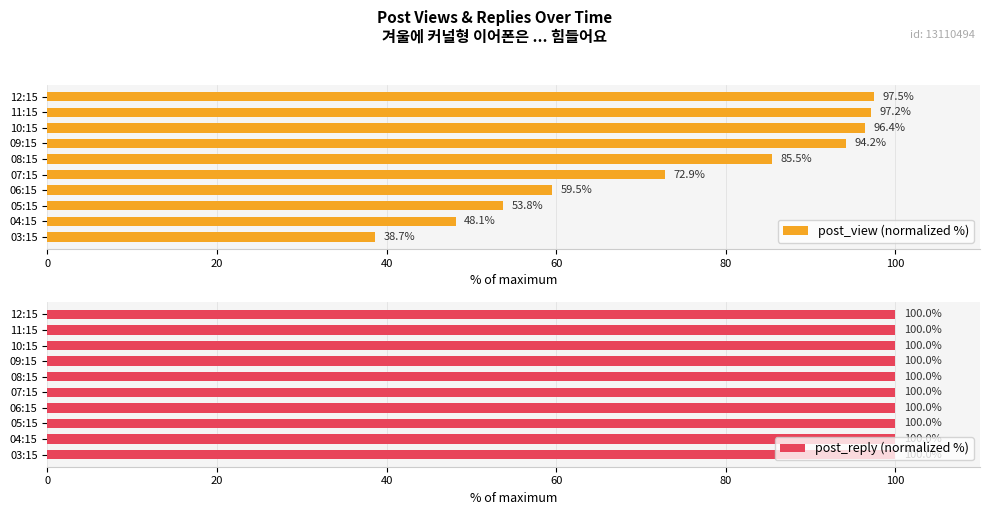

What is the average value of the post_view (normalized %) series?

74.4